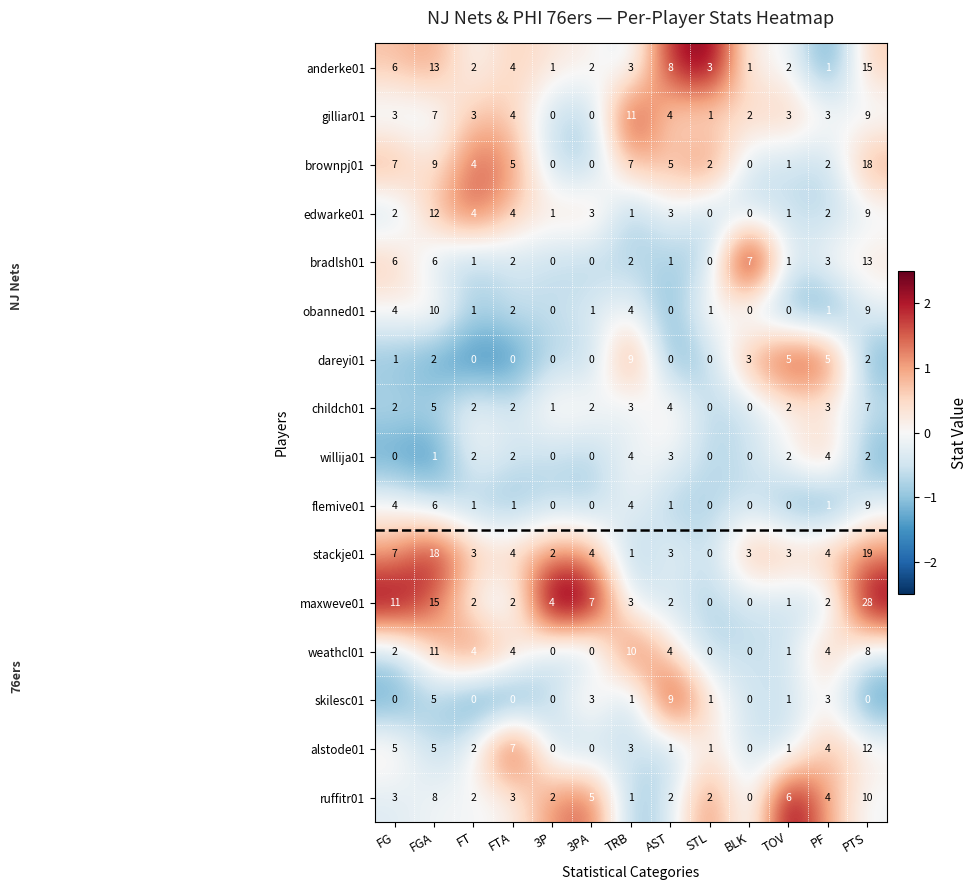

What is the sum of all childch01 values?

33